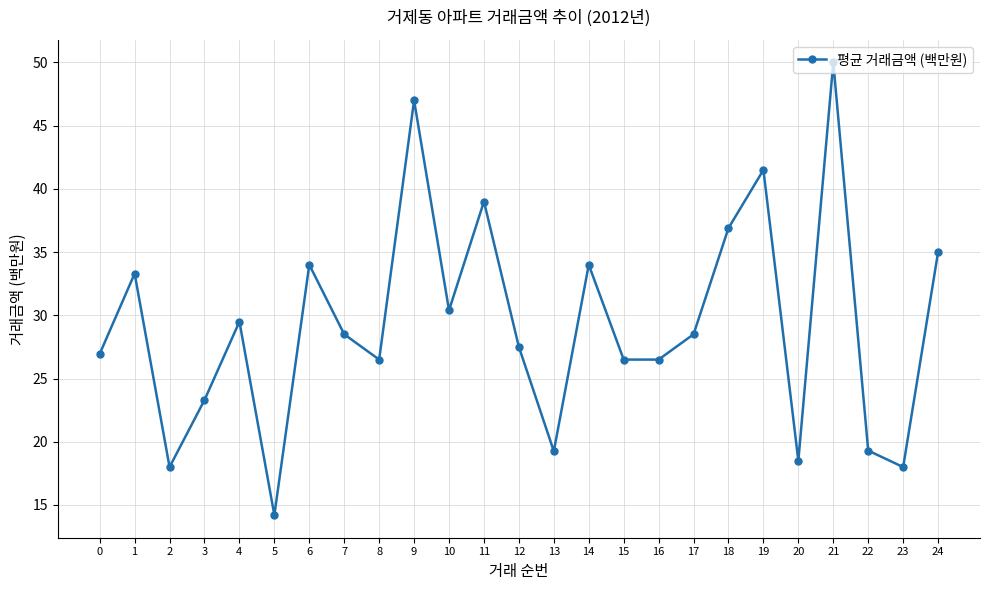

Where does the data first go above 28?

1